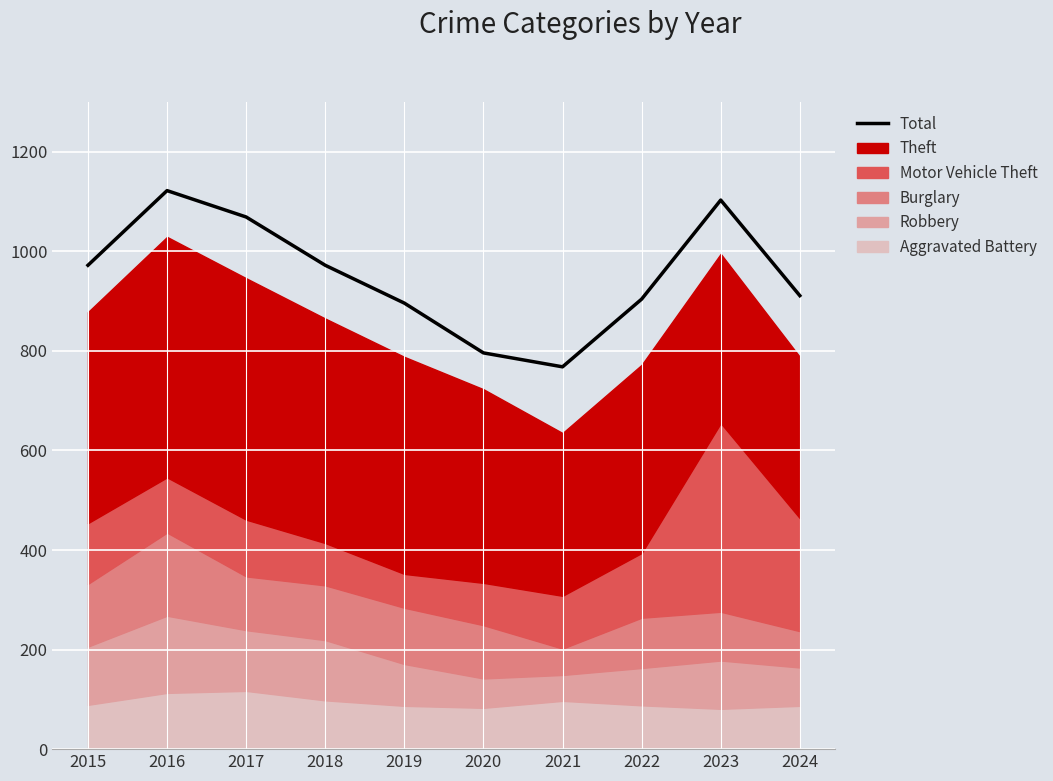

List the labels in order of value, smallest first.

2021, 2020, 2019, 2022, 2024, 2015, 2018, 2017, 2023, 2016